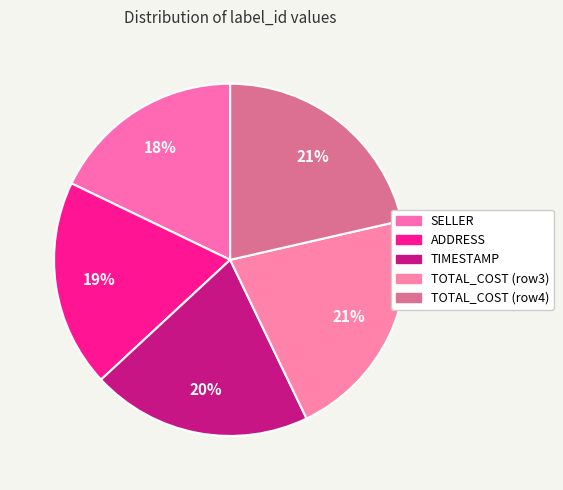

How many slices are in this pie chart?

5